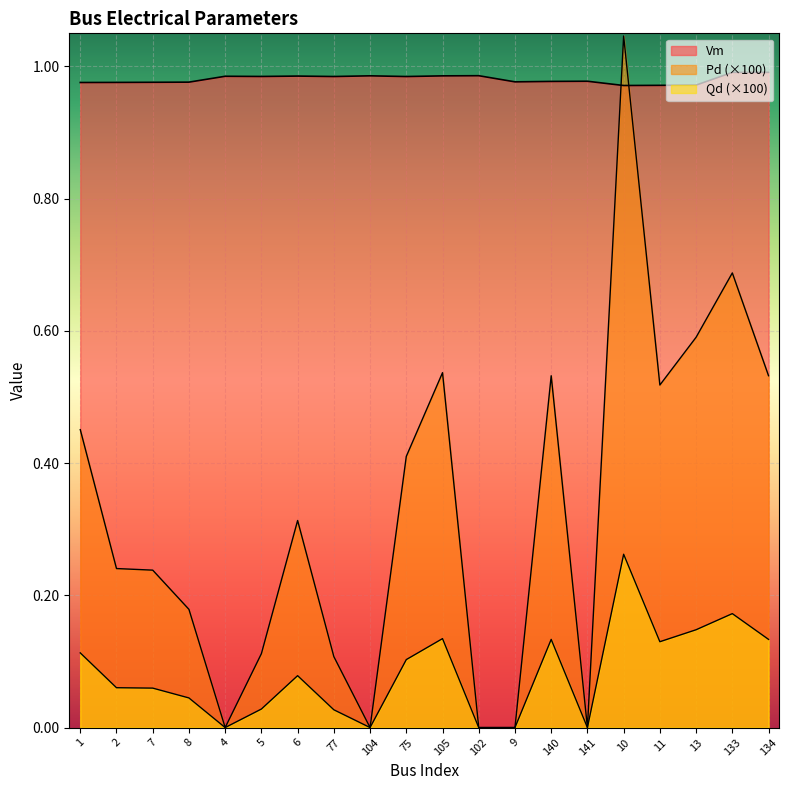

Where is the first local minimum for Vm?

5